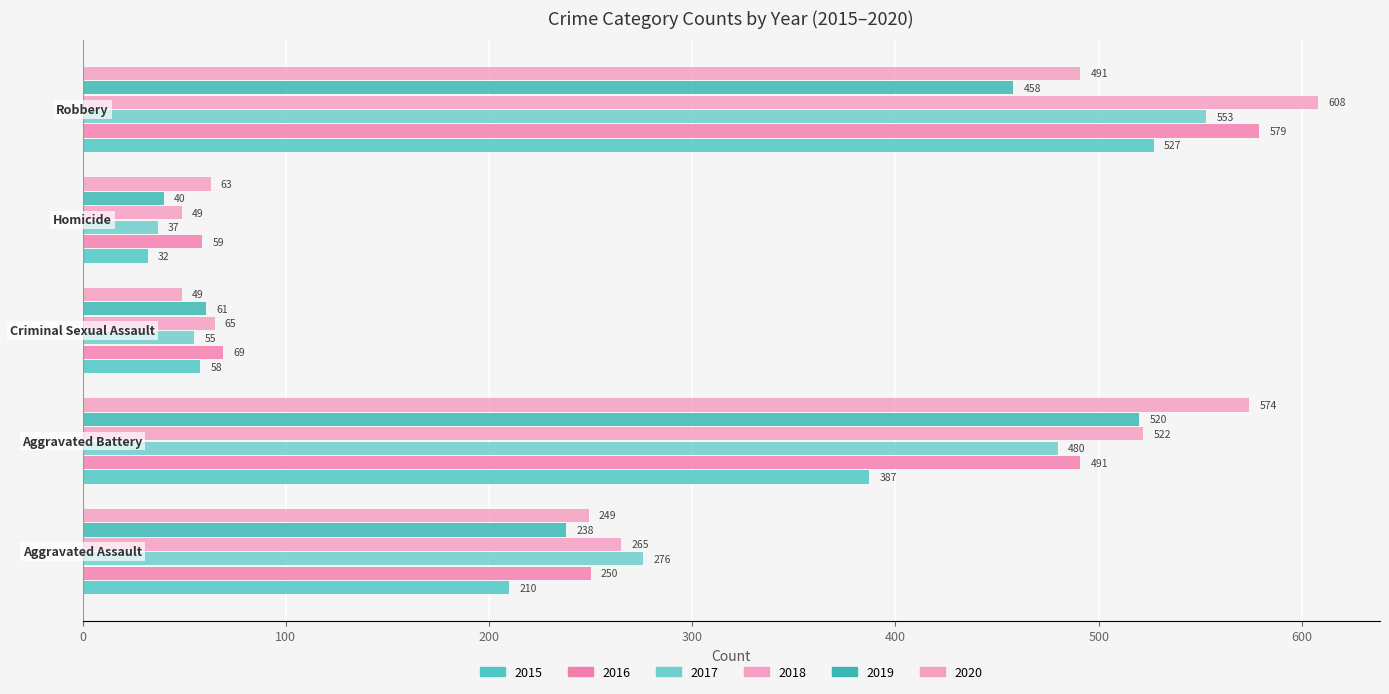

What is the greatest value displayed?

608